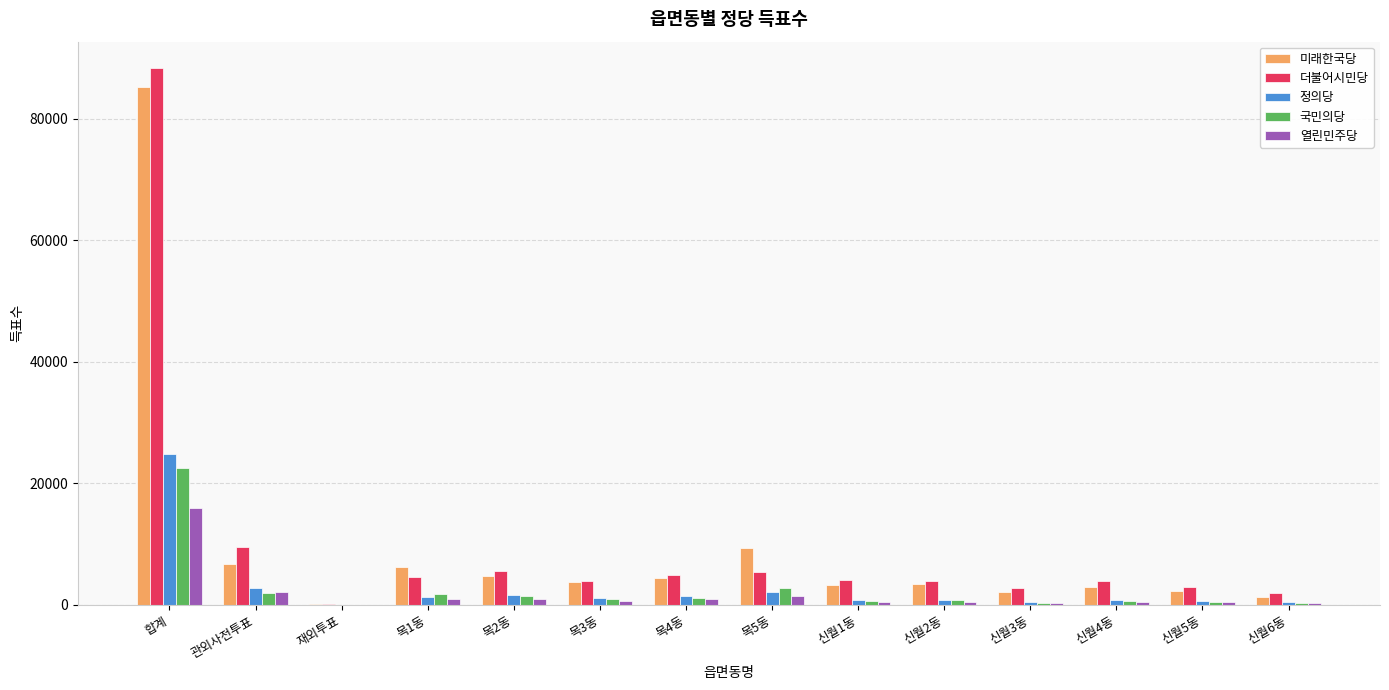

Which category has the highest value in the 열린민주당 series?

합계